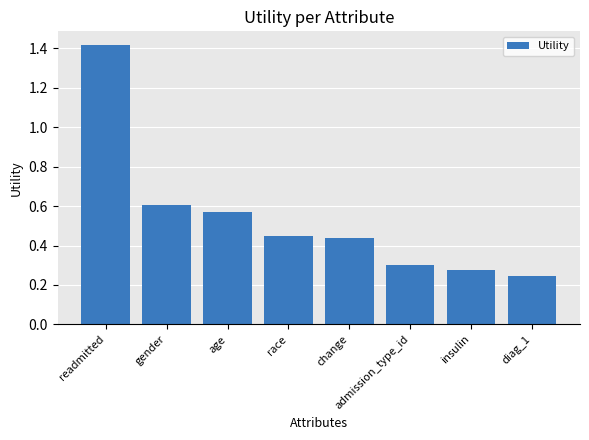

What is the average value?

0.5